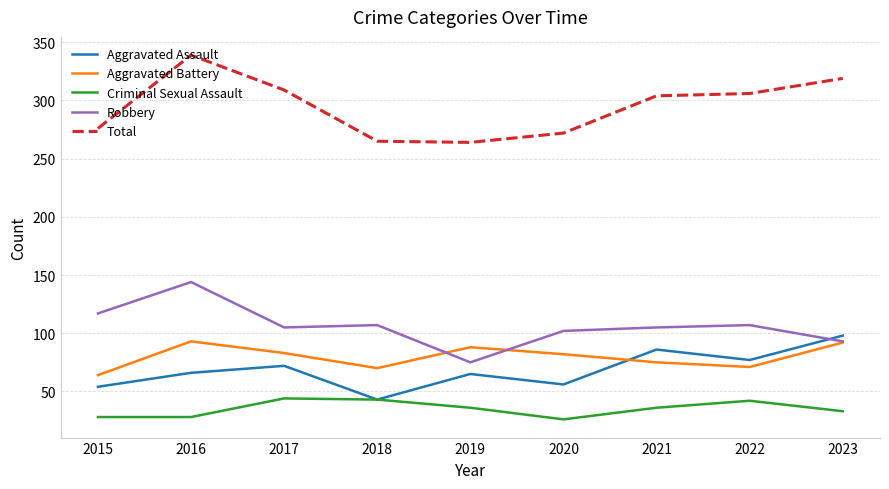

What is the maximum value shown in the chart?

339